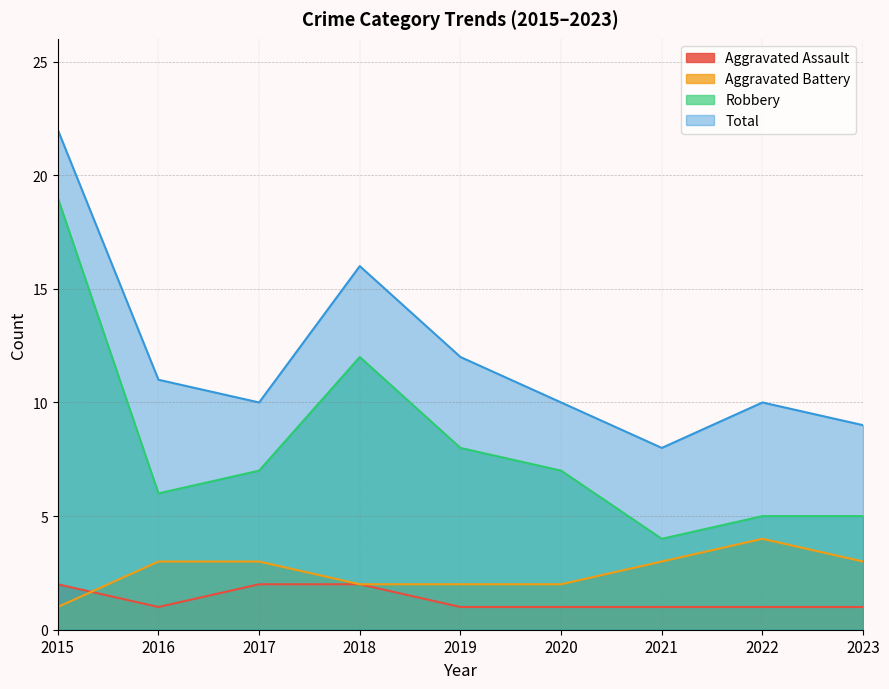

How many lines are shown in the chart?

4